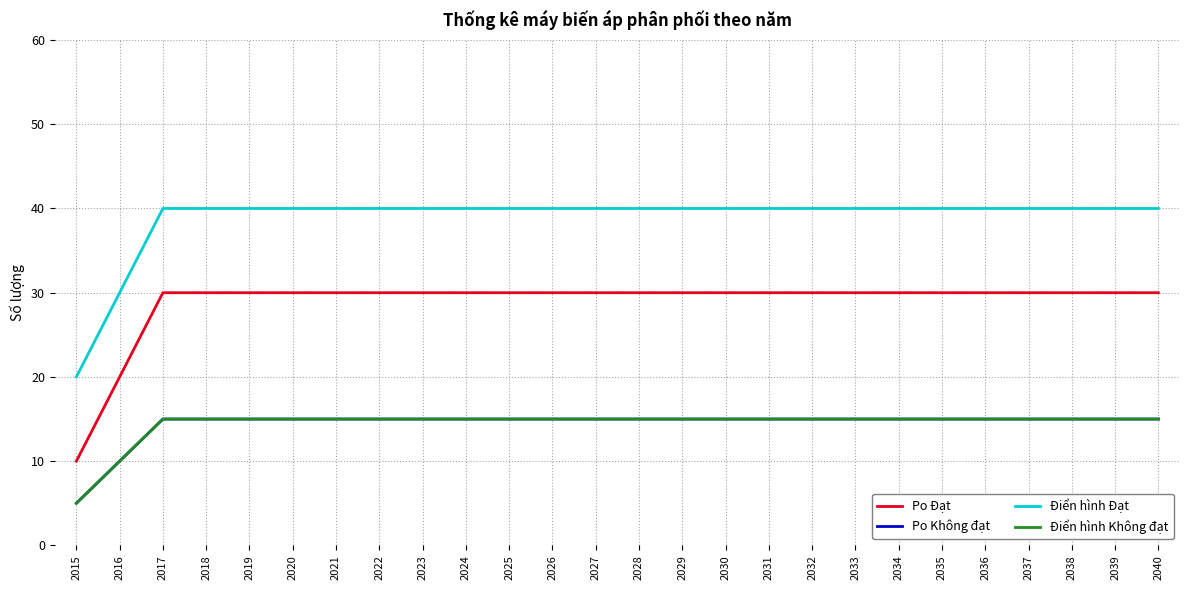

Does the chart have visible grid lines?

Yes